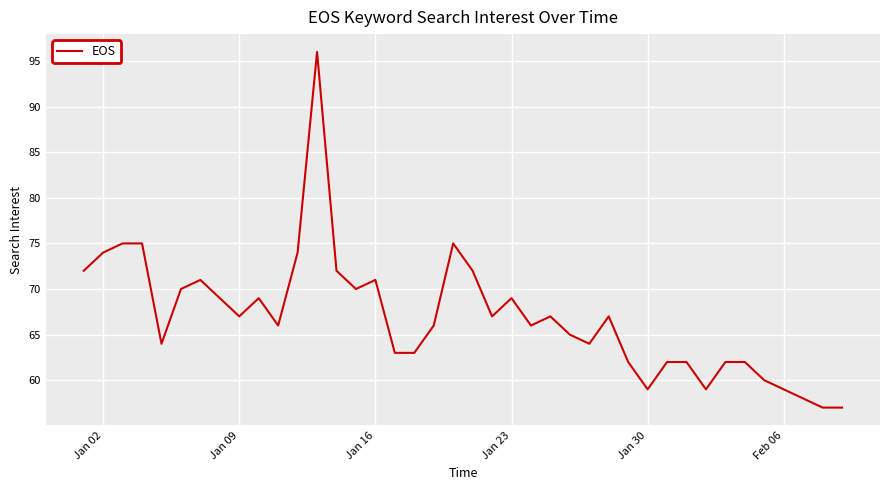

What is the minimum value shown in the chart?

57